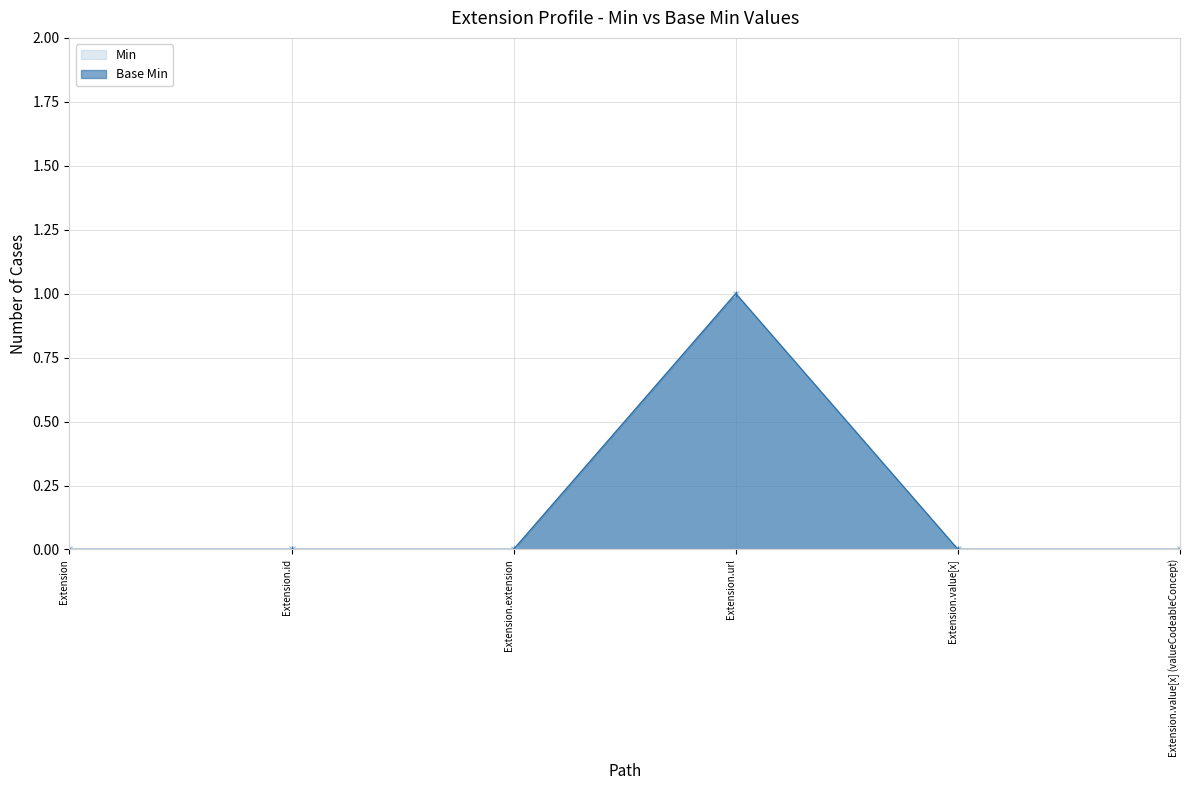

Which category has the highest value in the Min series?

Extension.url